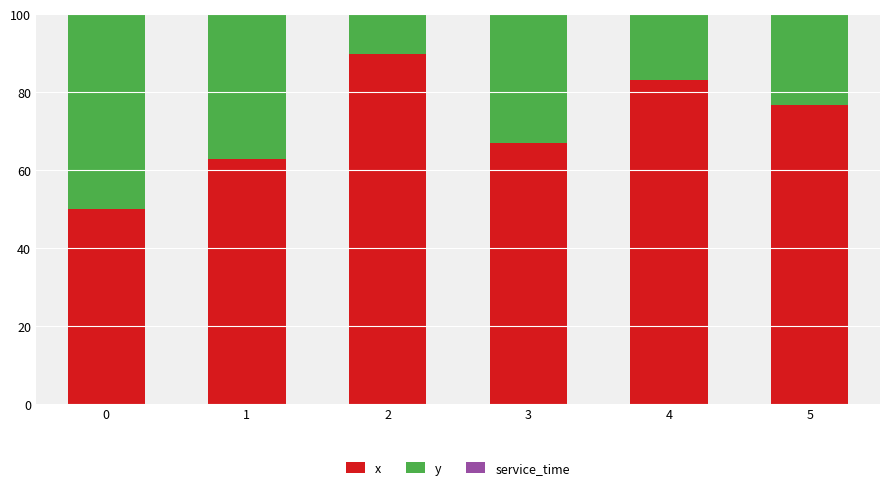

What is the total value across all series at 4?

100.0